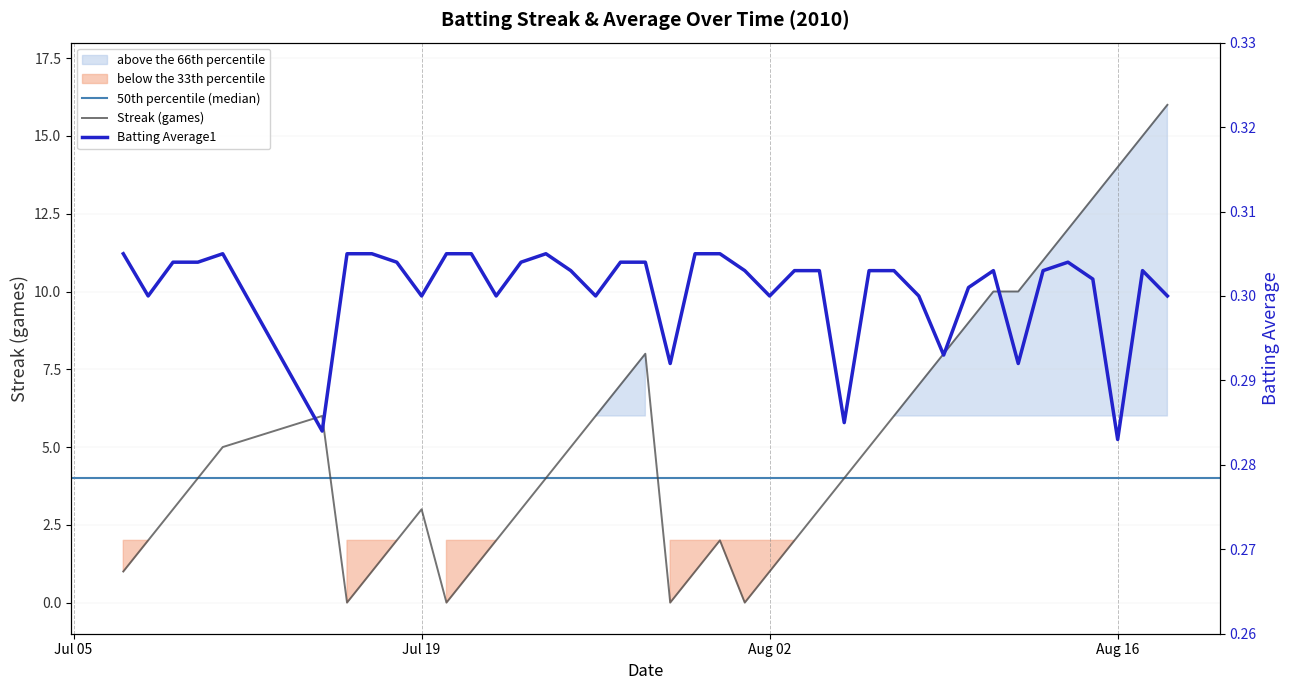

What is the difference between the highest and lowest values at 2010-07-28?

7.7